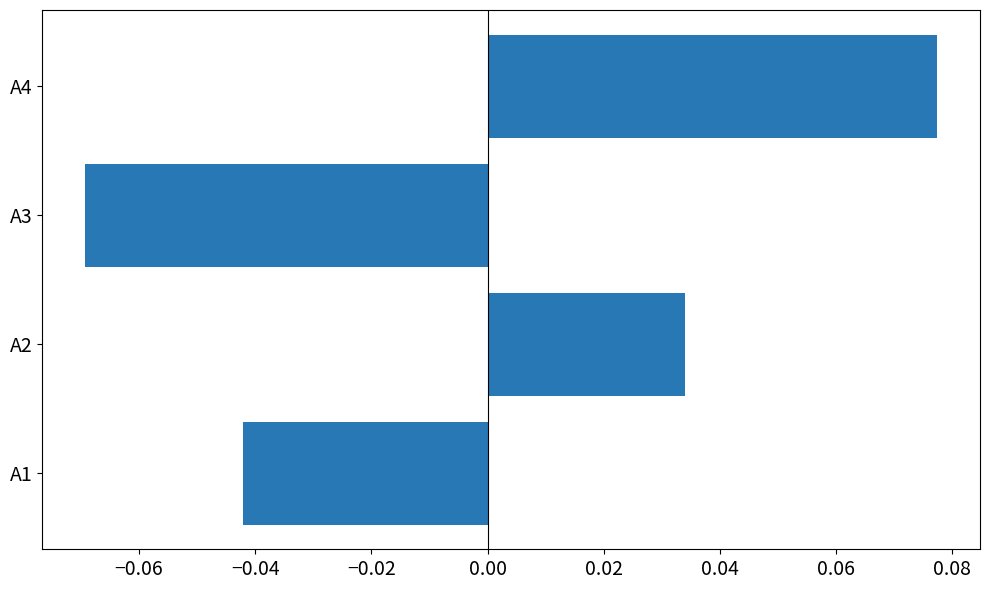

The chart shows a value of 0.0 at А4. True or false?

False